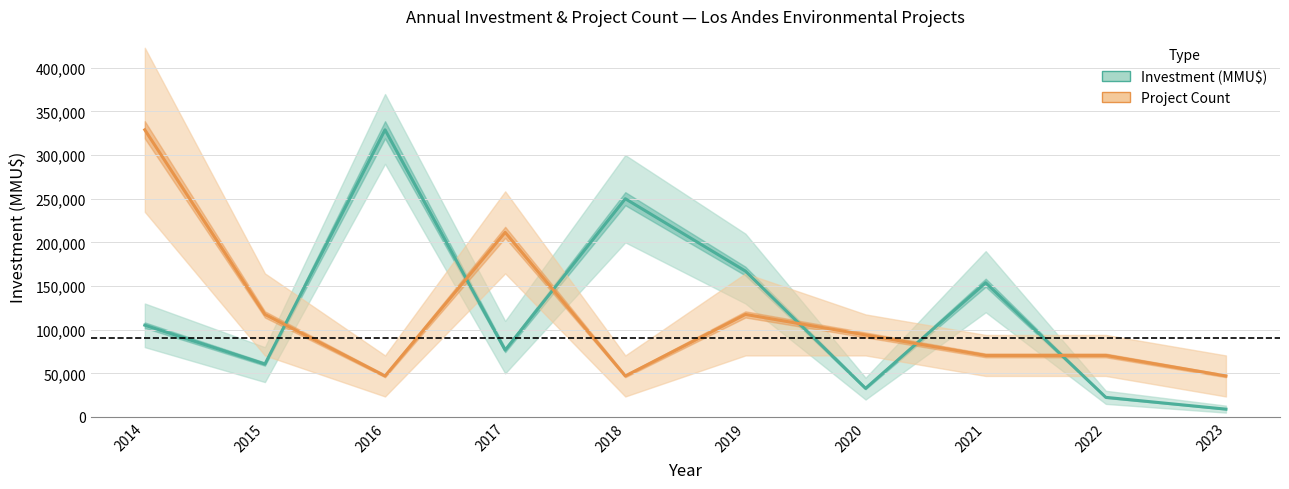

Reading left to right, transcribe all the data shown in this chart.

Investment (MMU$): 105170	60610	329000	76614	250042	167137	32800	153800	22482	8980
Project Count: 329000	117500	47000	211500	47000	117500	94000	70500	70500	47000